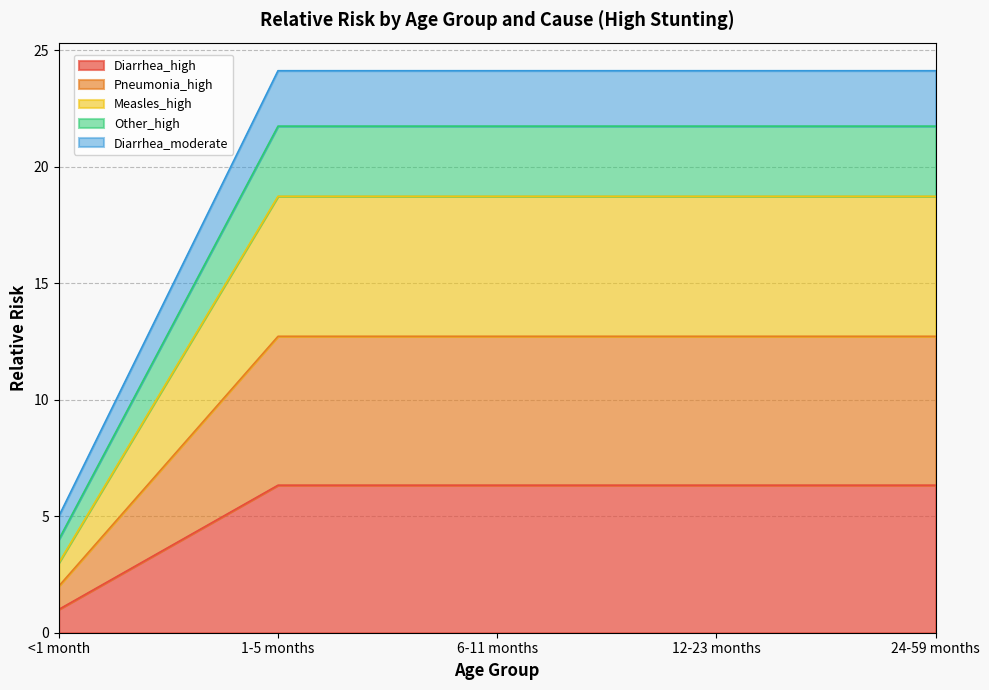

What is the total value across all series at 24-59 months?

24.1